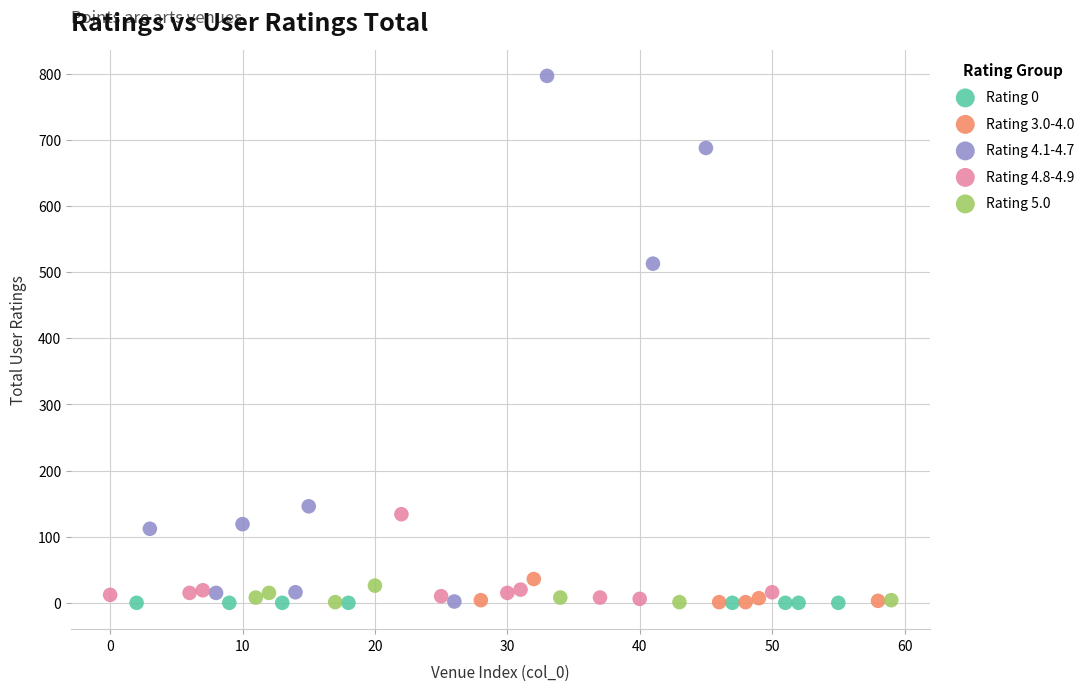

Which series contains the highest Y value?

Rating 4.1-4.7